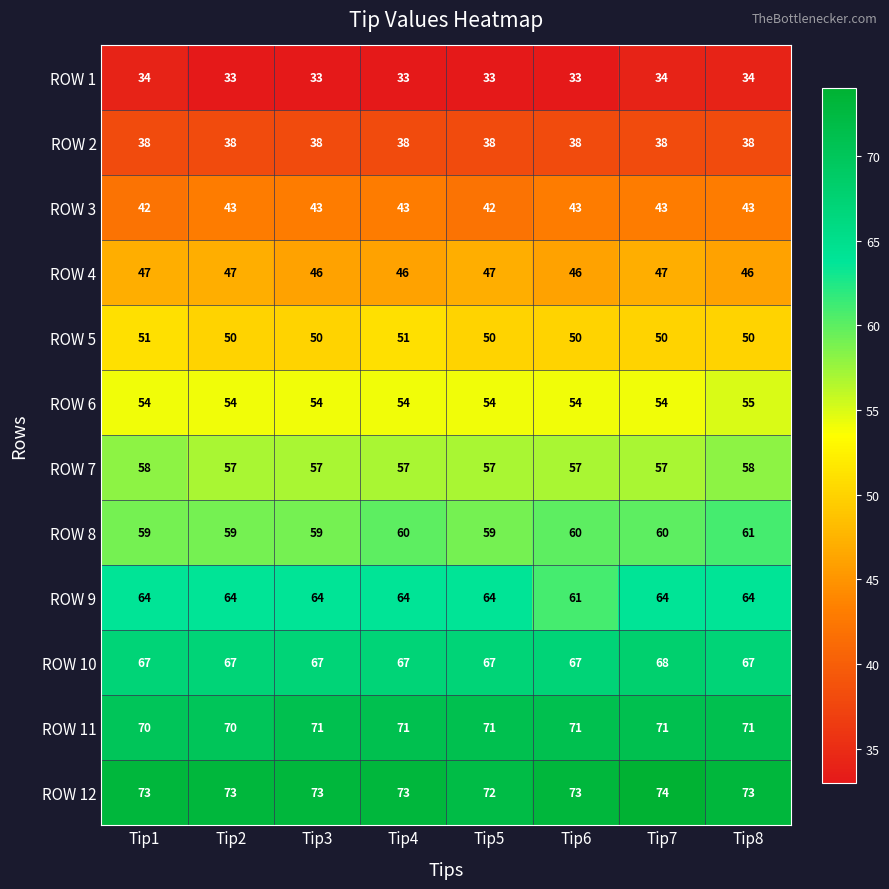

What is the sum of the ROW 3 values at Tip5 and Tip7?

85